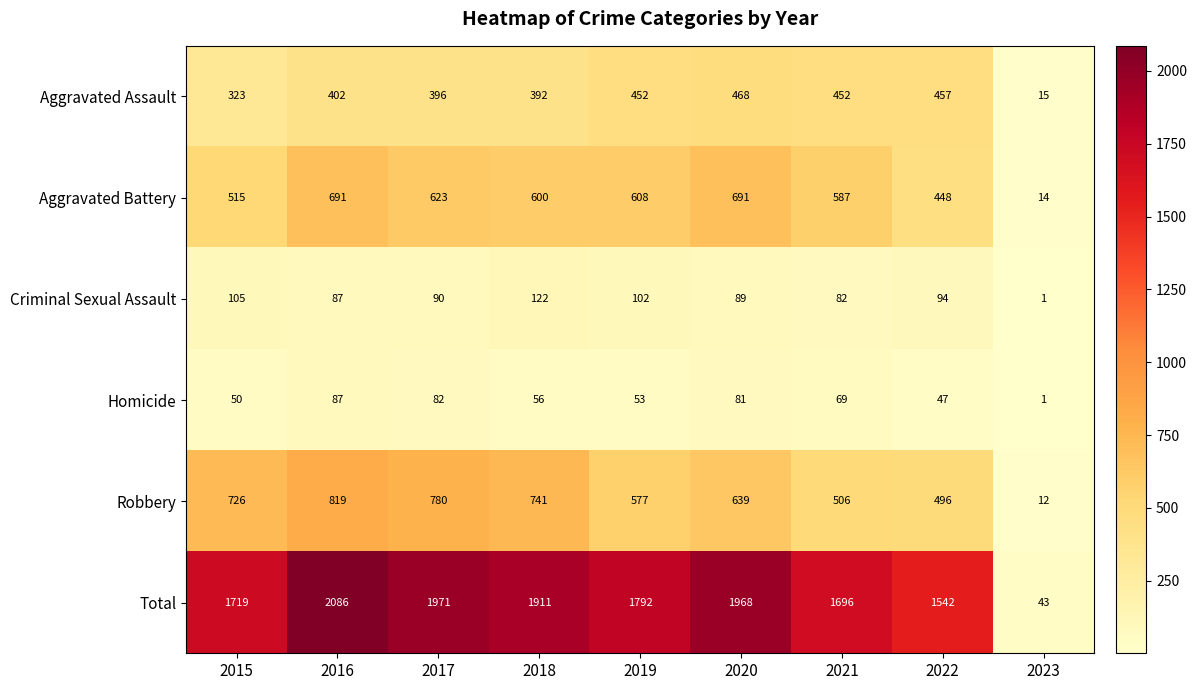

Count the number of data series in this chart.

6